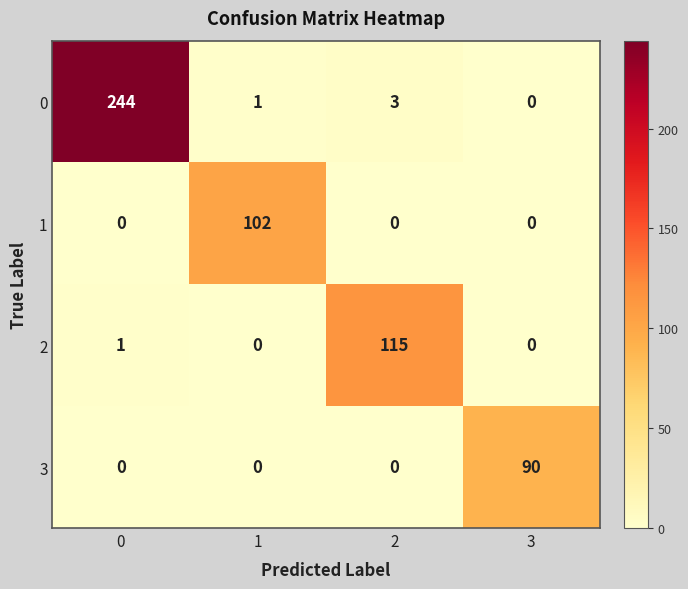

What is the total value across all series at 0?

245